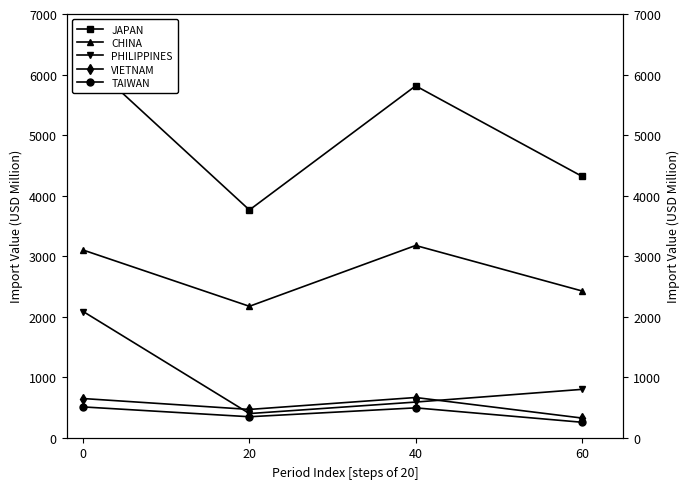

What is the difference between the TAIWAN values at 0 and 40?

15.6